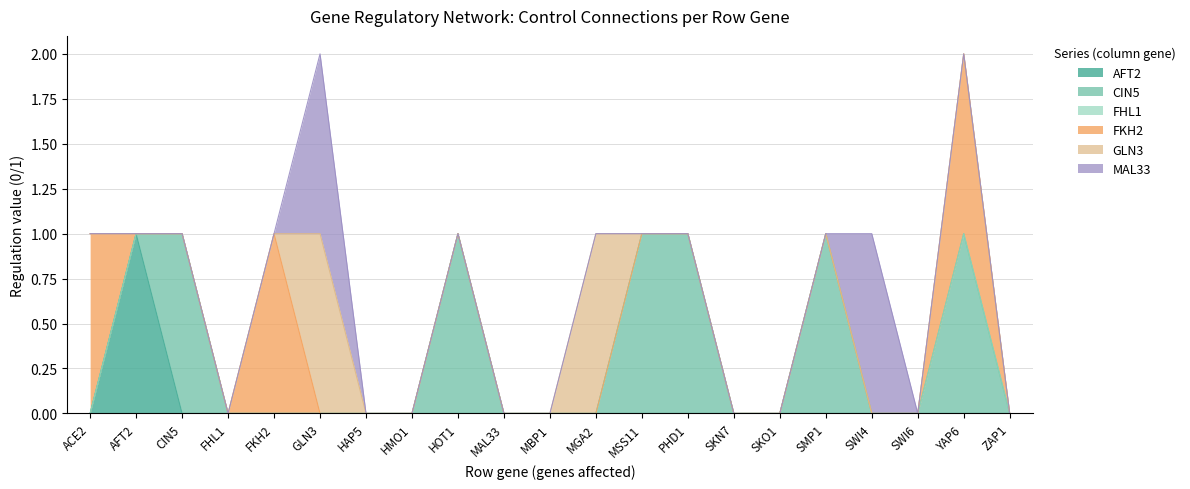

The MAL33 series shows 1 at SWI6. True or false?

False